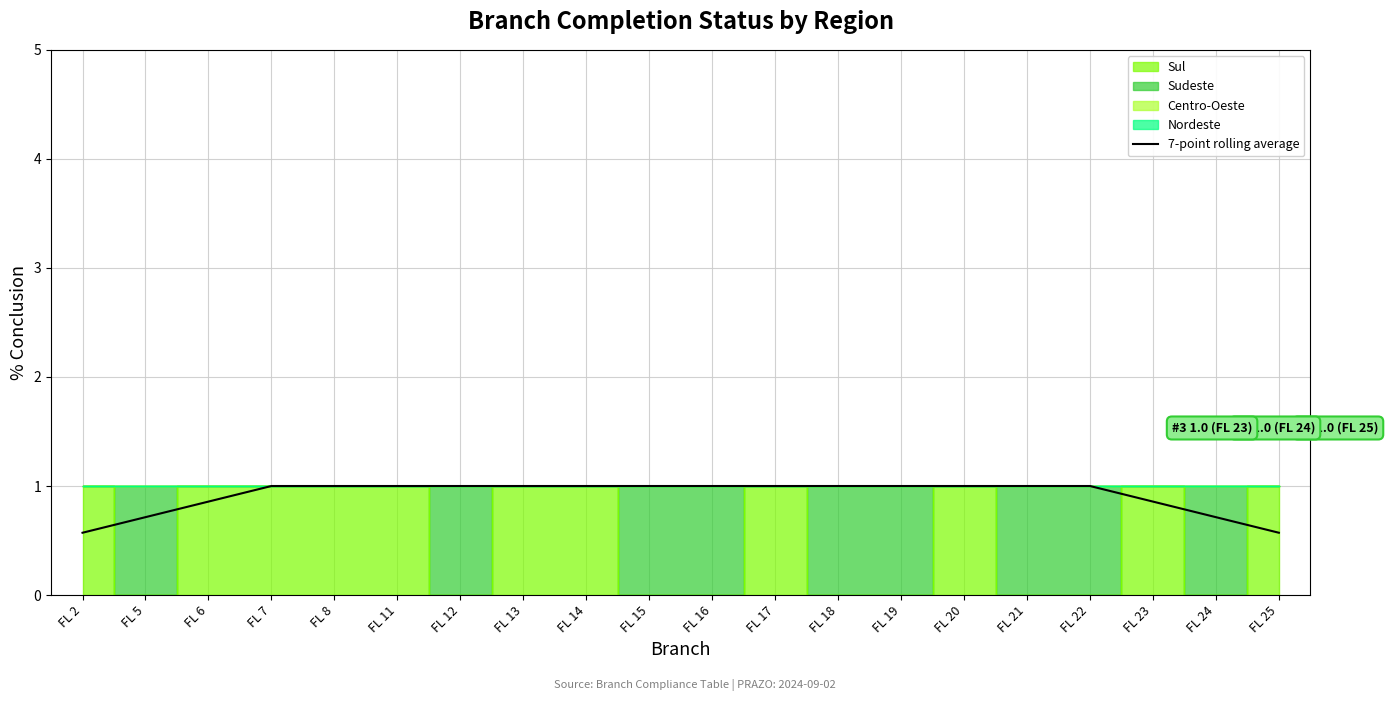

What is the difference between the maximum and minimum values?

0.4